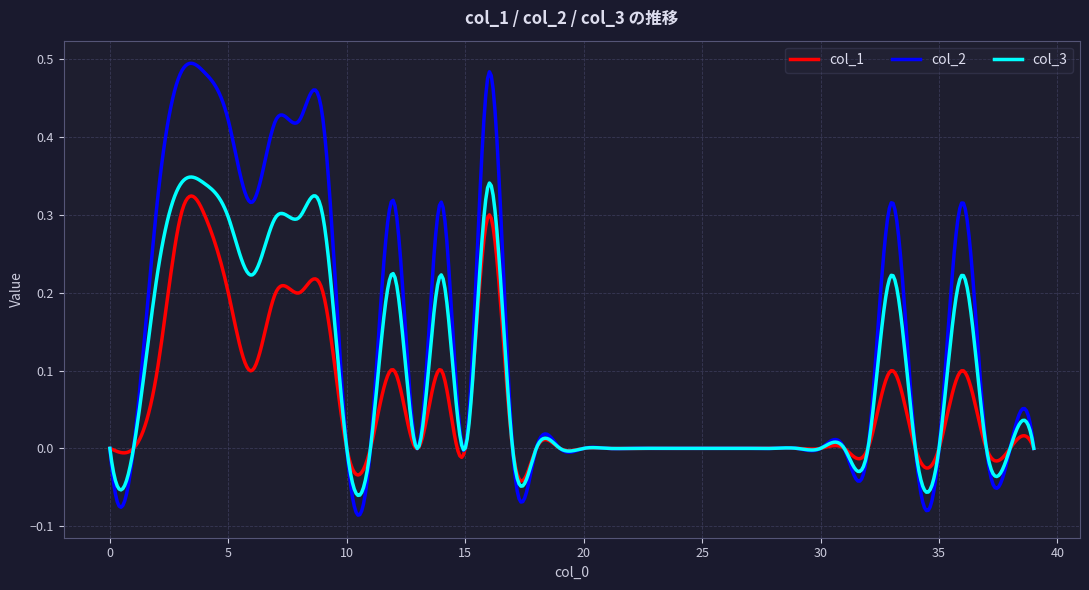

Which series has the largest total across all categories?

col_2